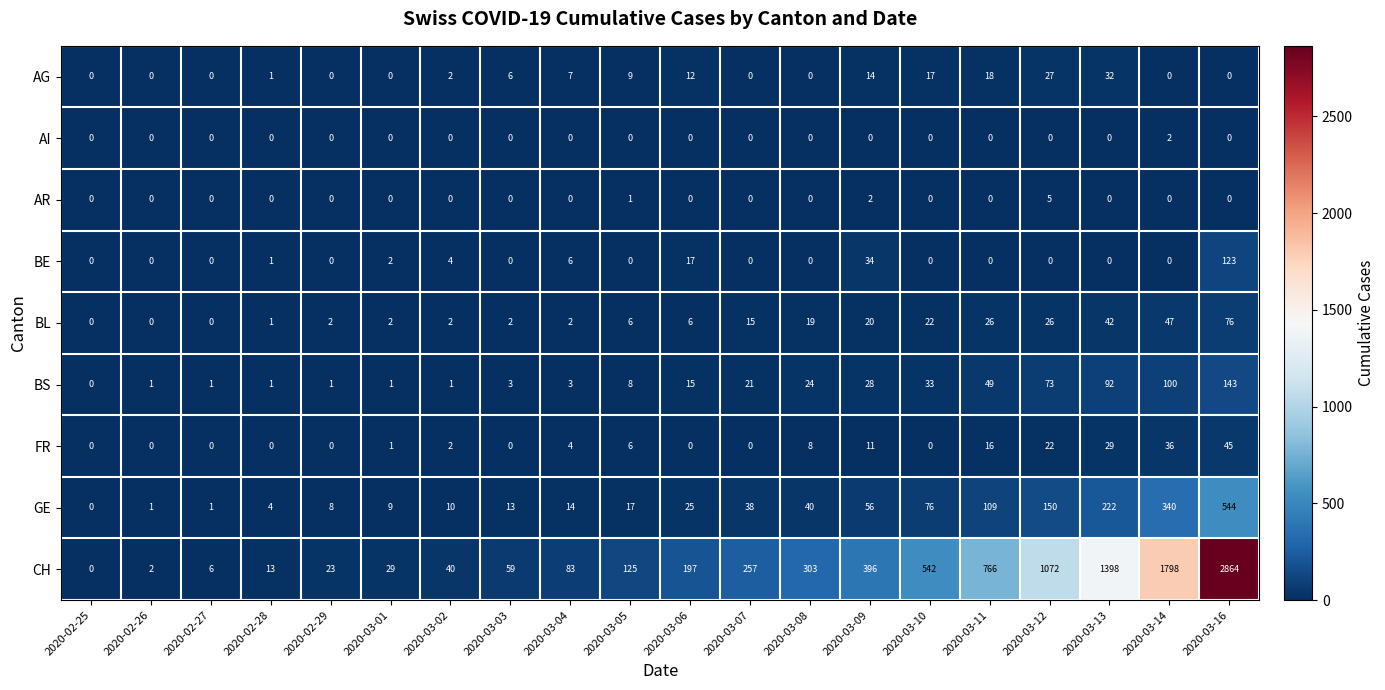

Read the CH value at 2020-03-09, to the nearest 10.

400